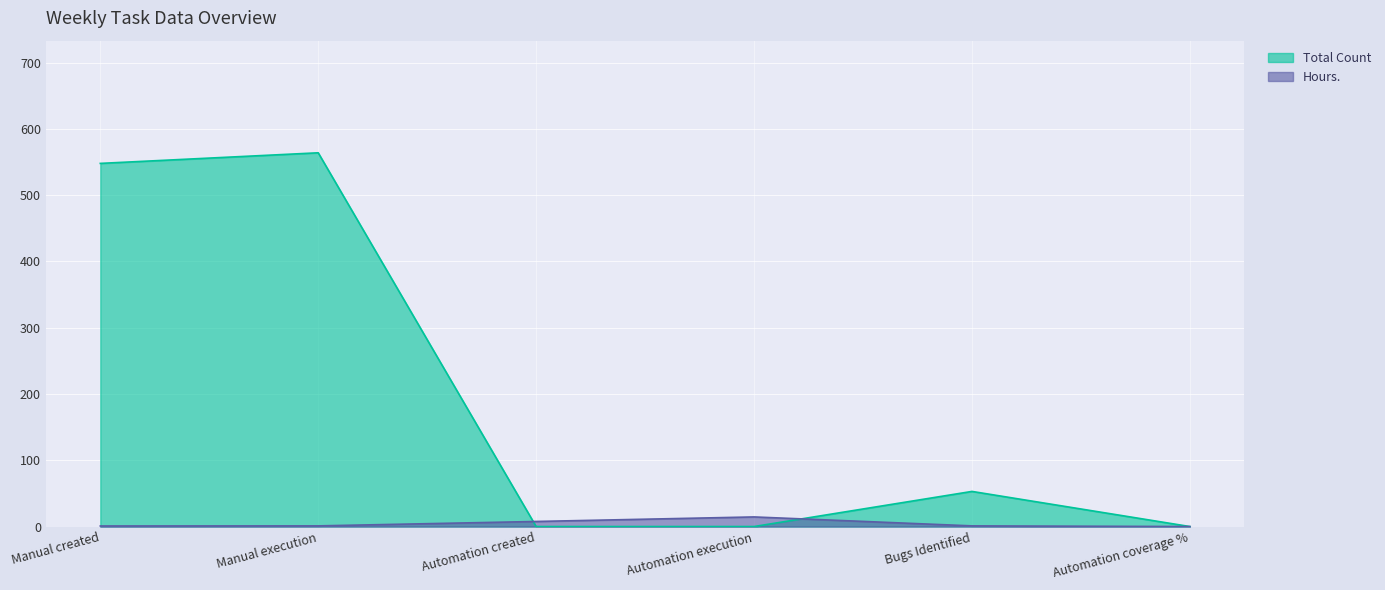

At which category does Total Count reach its first local peak?

Manual execution